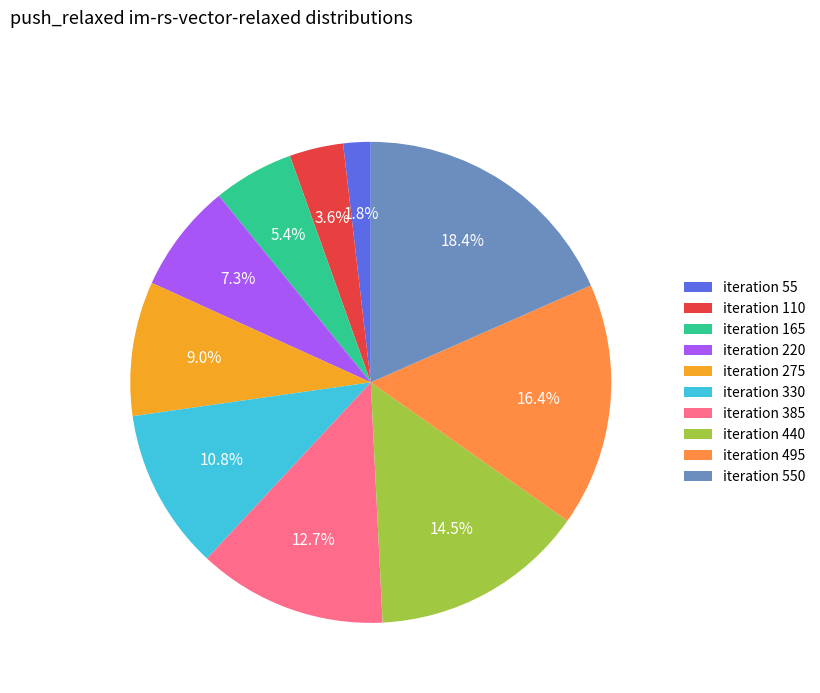

Is there any slice that represents more than half of the pie?

No